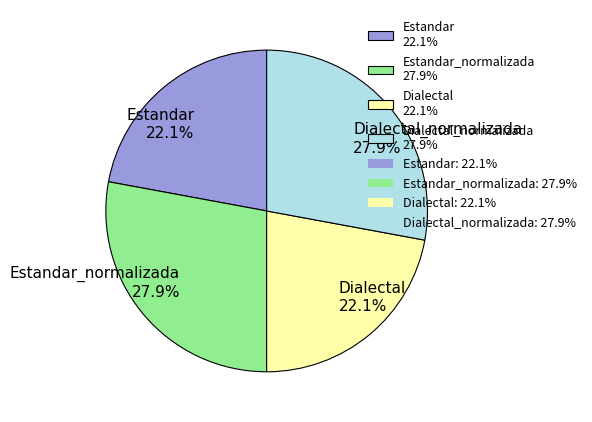

Is there a majority slice in this chart?

No